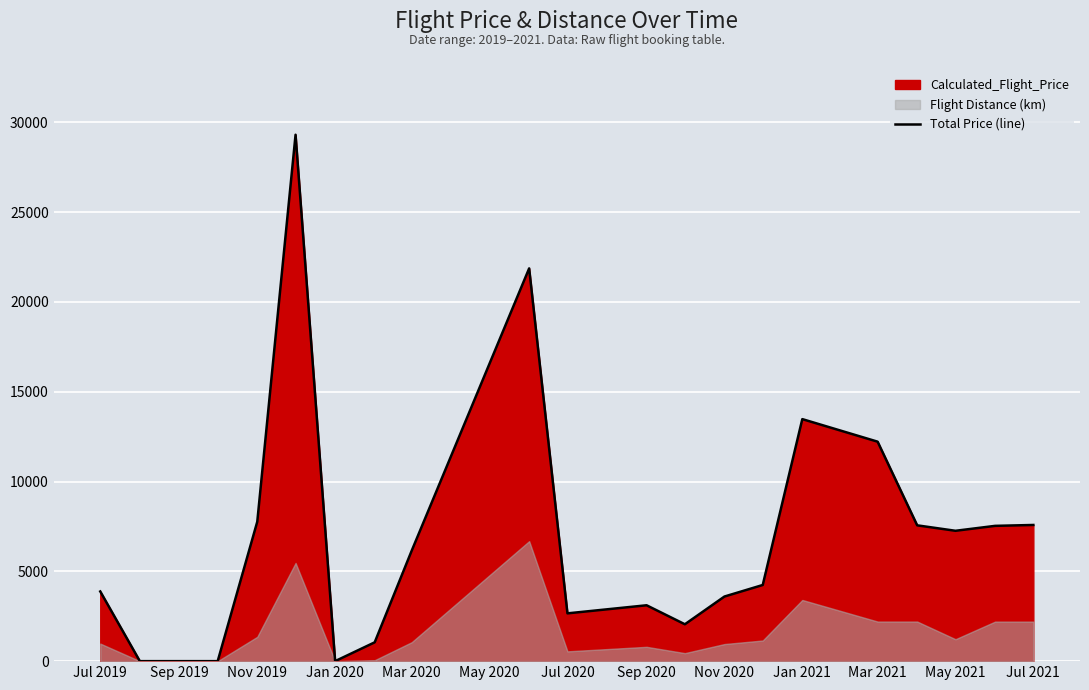

The value of Total Price (line) at Sep 2019 is 0.0. True or false?

True